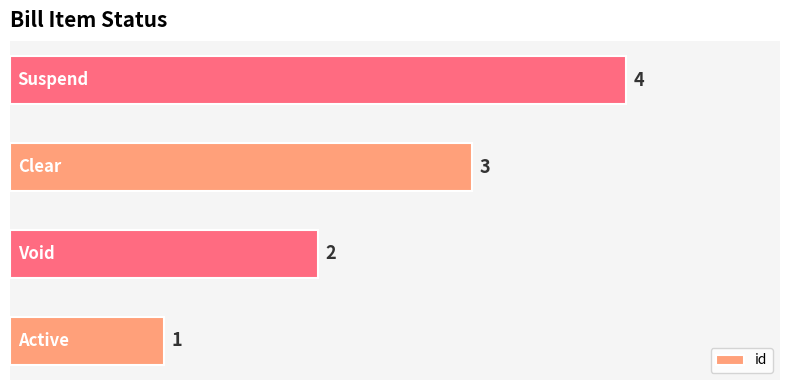

What is the difference between the maximum and minimum values?

3